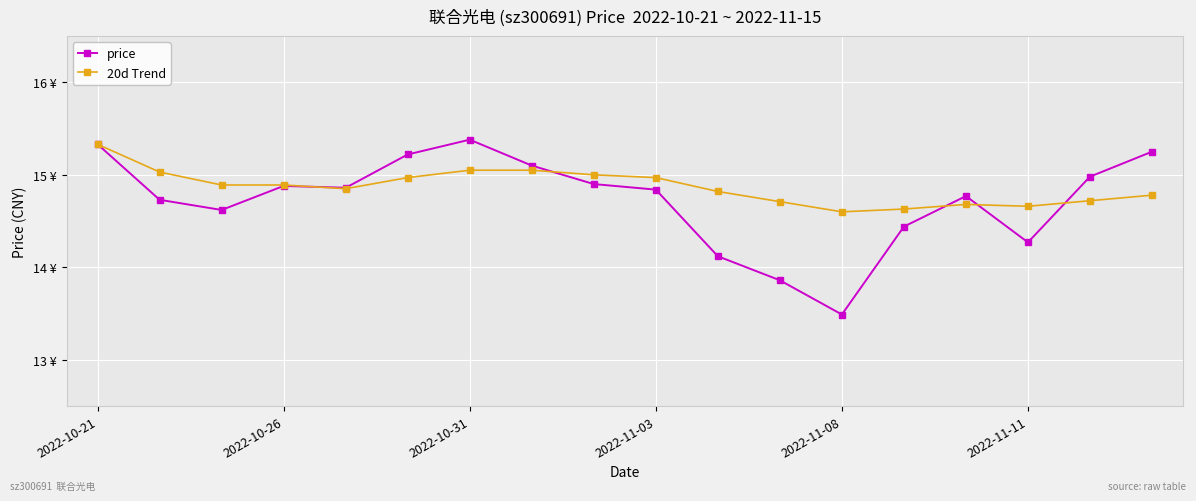

Where is price nearest to the value 14?

10